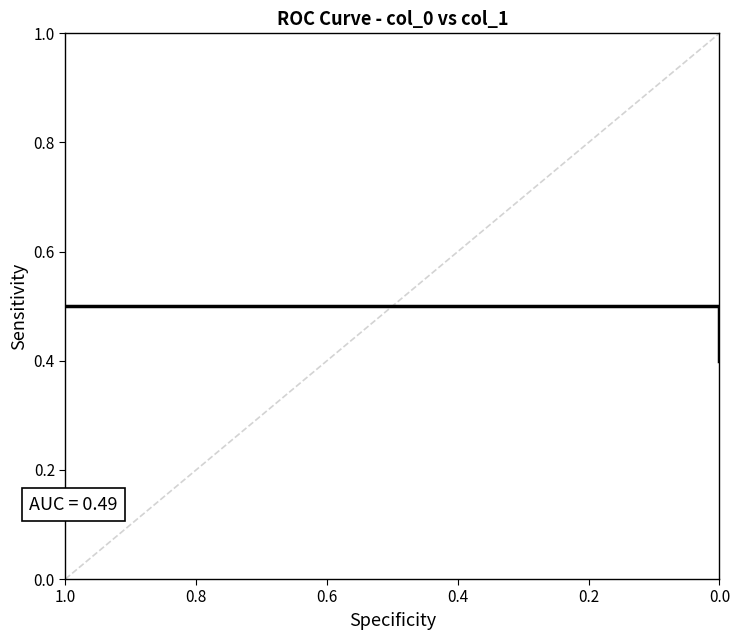

Which category has the highest value across all series?

1.0